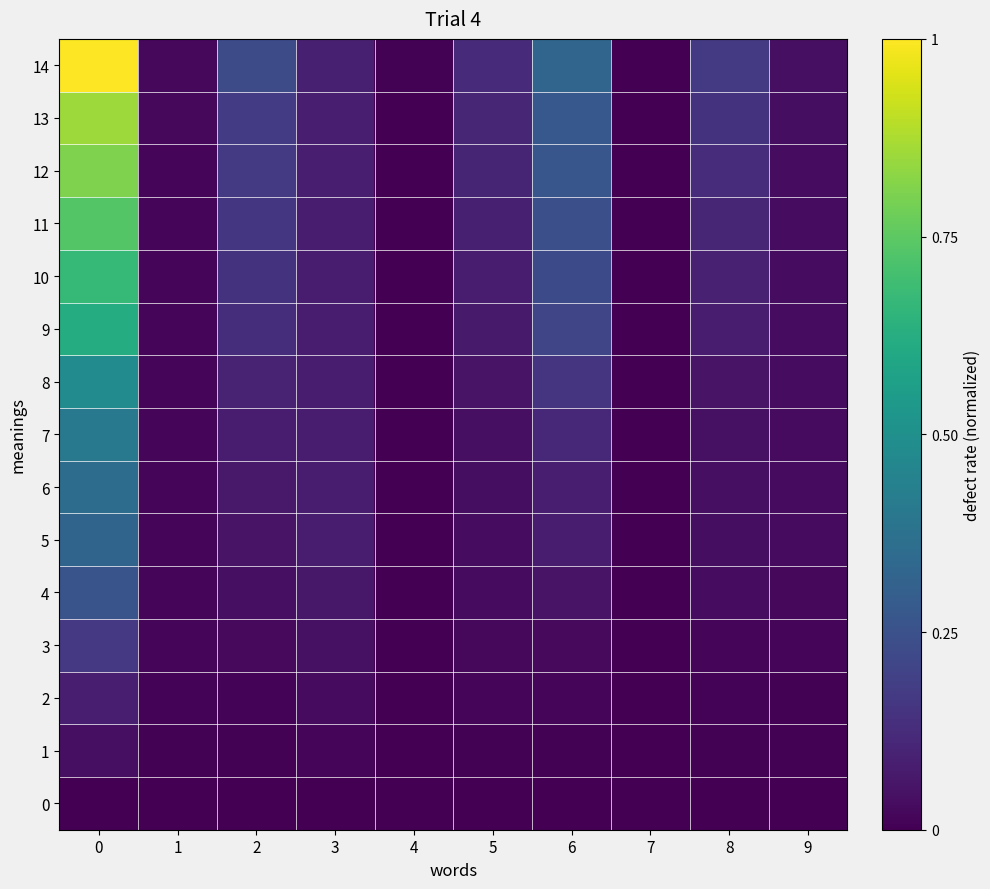

Is the value of 1 at 6 greater than the value of 5 at 5?

No